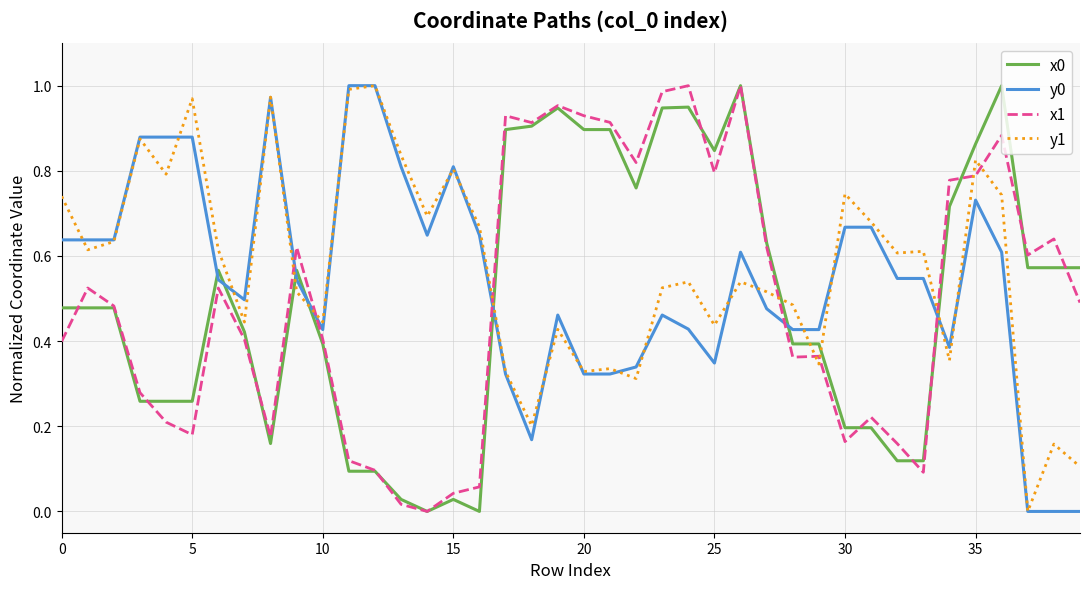

True or false: y0 and x1 cross at least once.

True